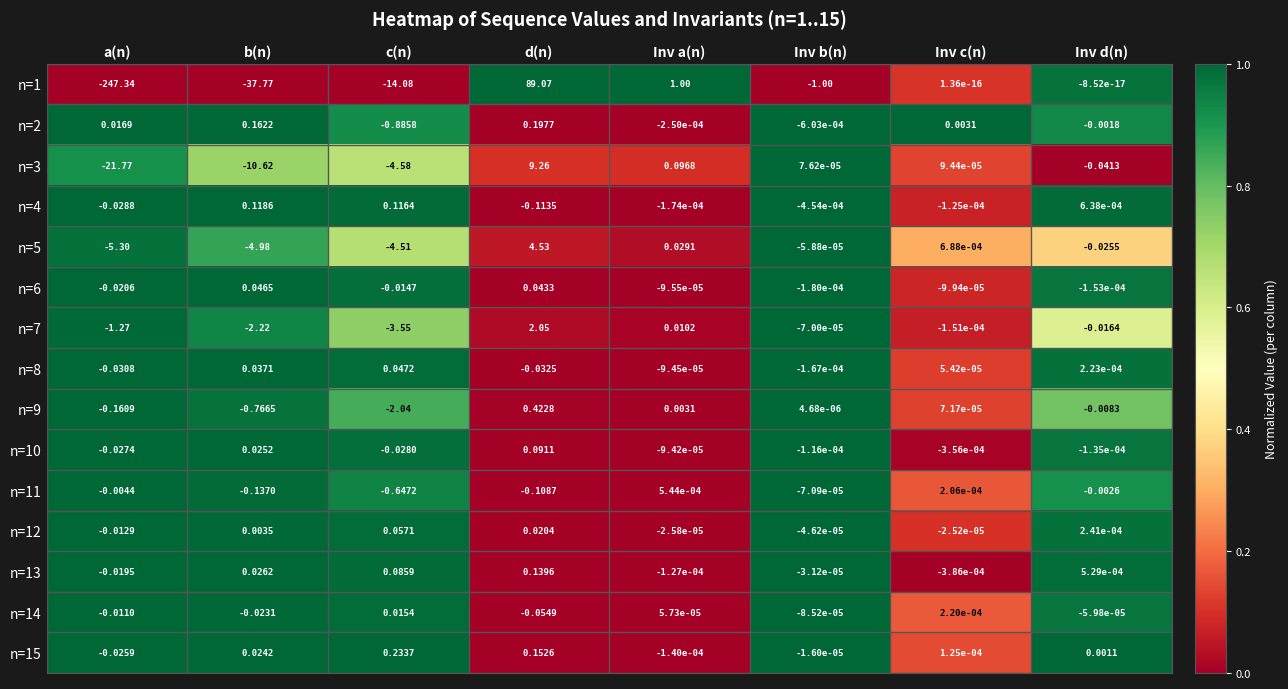

Where is n=13 nearest to the value 0?

Inv b(n)